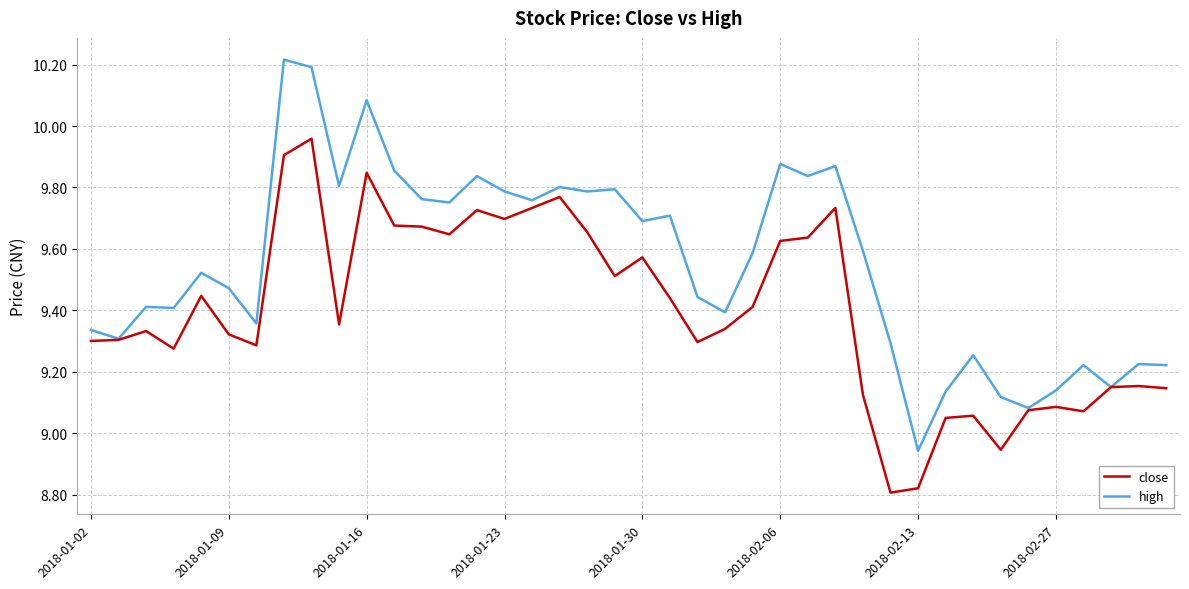

Which series has the widest spread of values?

high